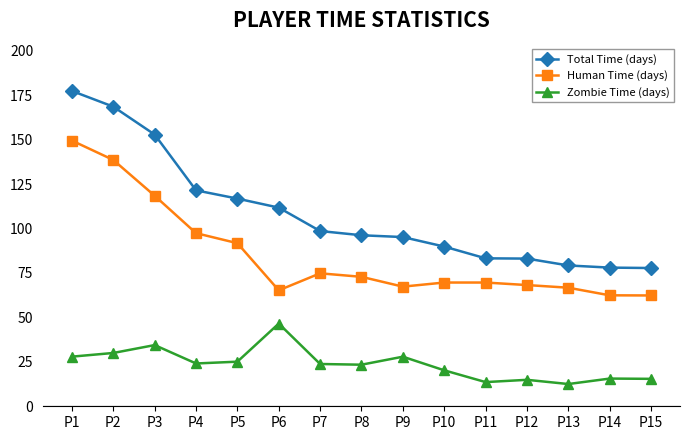

What is the difference between the maximum and minimum values in the Total Time (days) series?

99.6